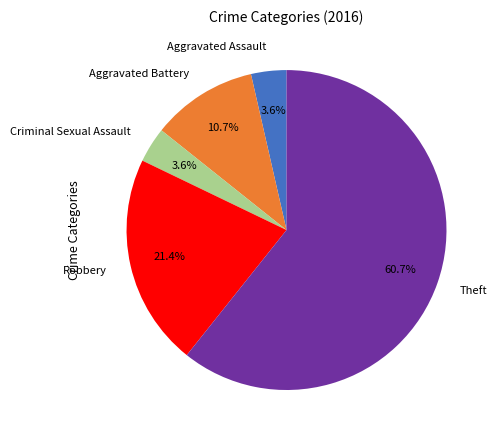

What is the largest slice in the pie chart?

Theft